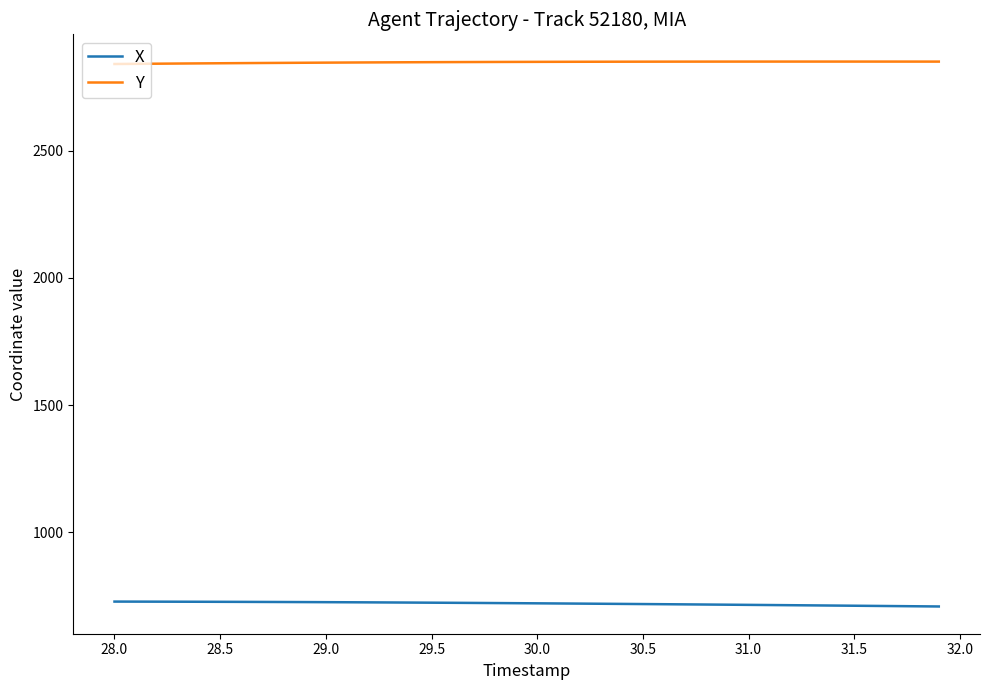

What is the lowest value of the X series?

708.5